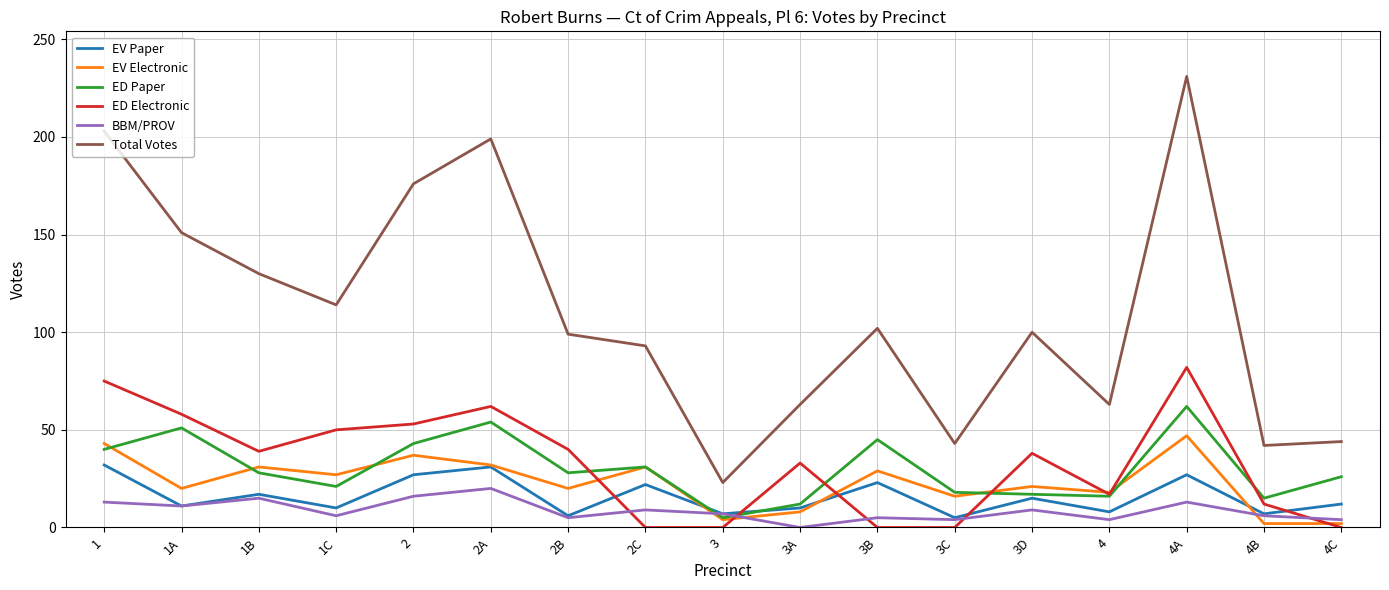

Where does the EV Electronic series first go above 21?

1